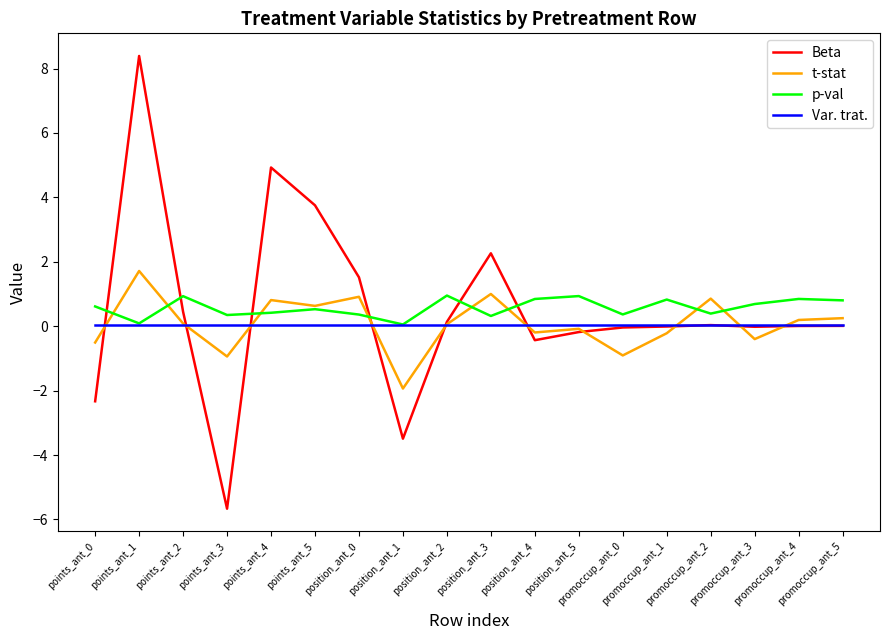

How many categories are shown in the chart?

18